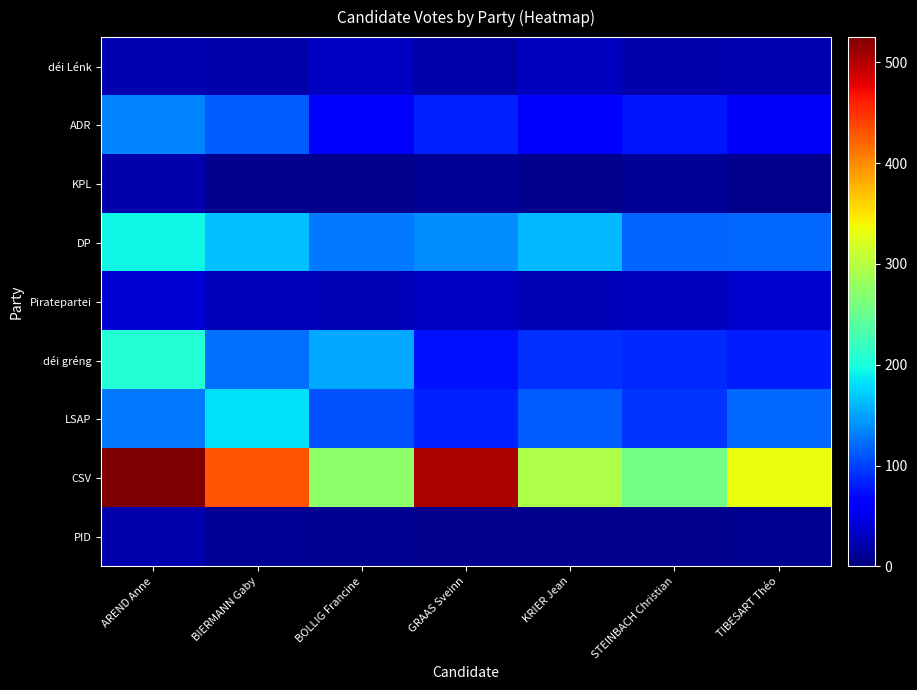

Which has a higher value, KRIER Jean or BOLLIG Francine?

BOLLIG Francine